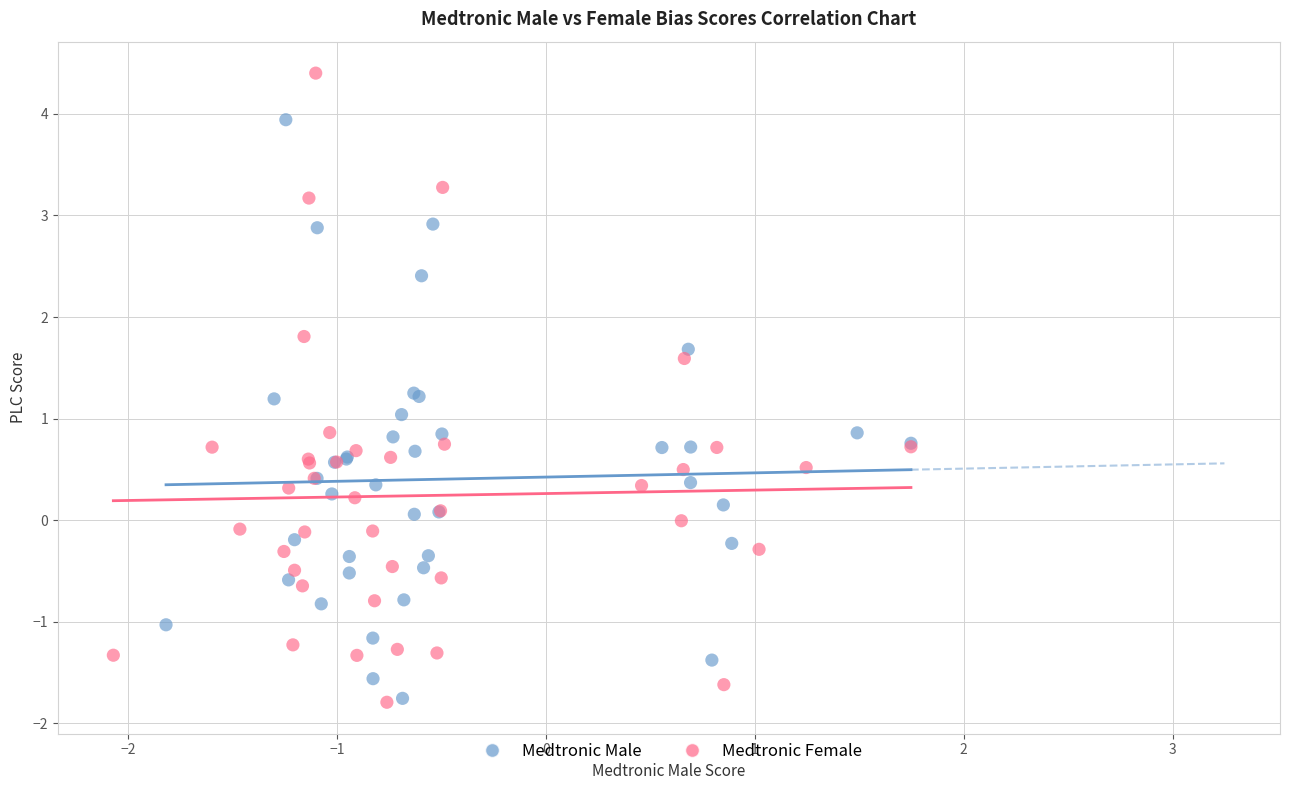

Which series contains the highest Y value?

Medtronic Female